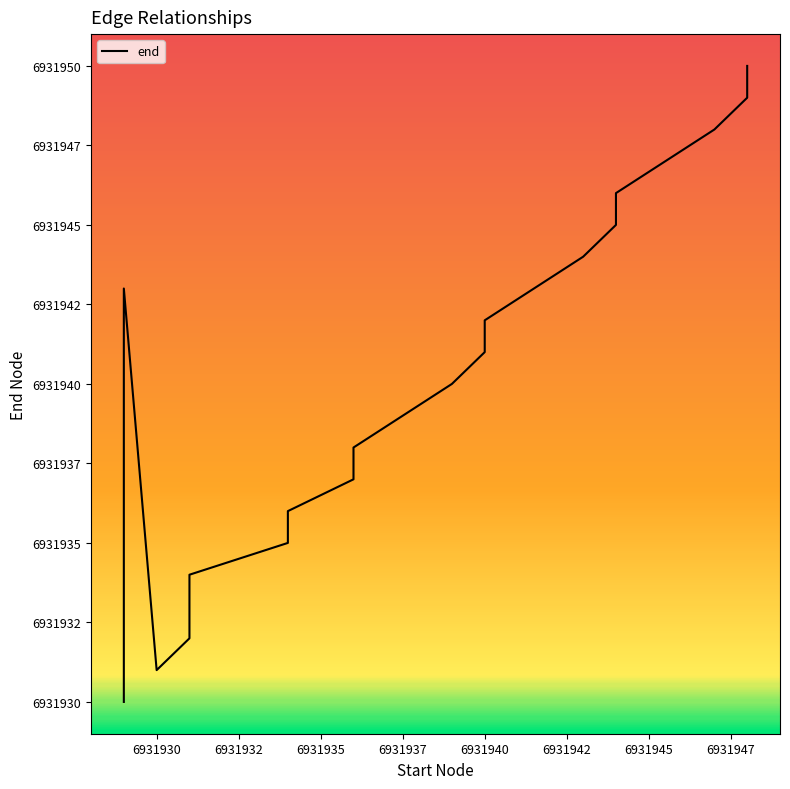

Count the number of values greater than 6931940.

9